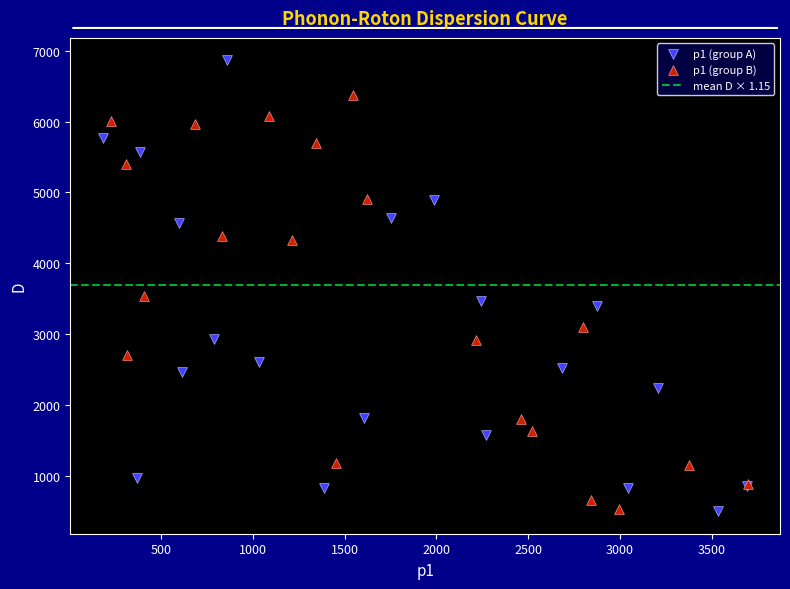

Which series has the largest Y range (max minus min)?

p1 (group A)